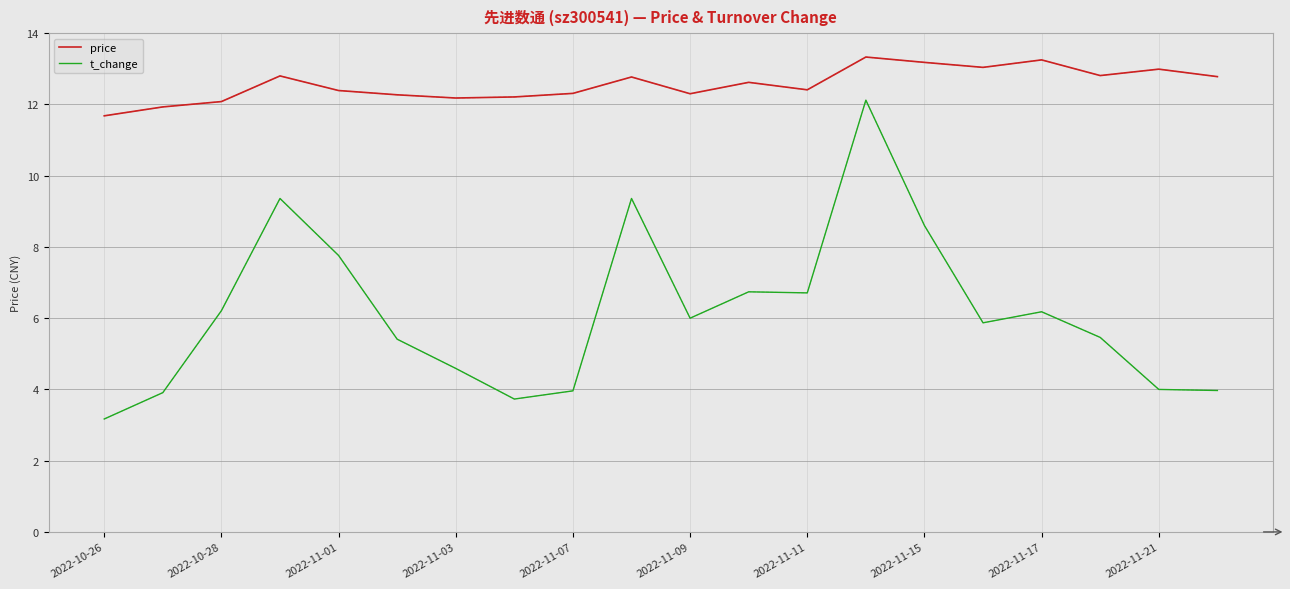

Which series has the widest spread of values?

t_change